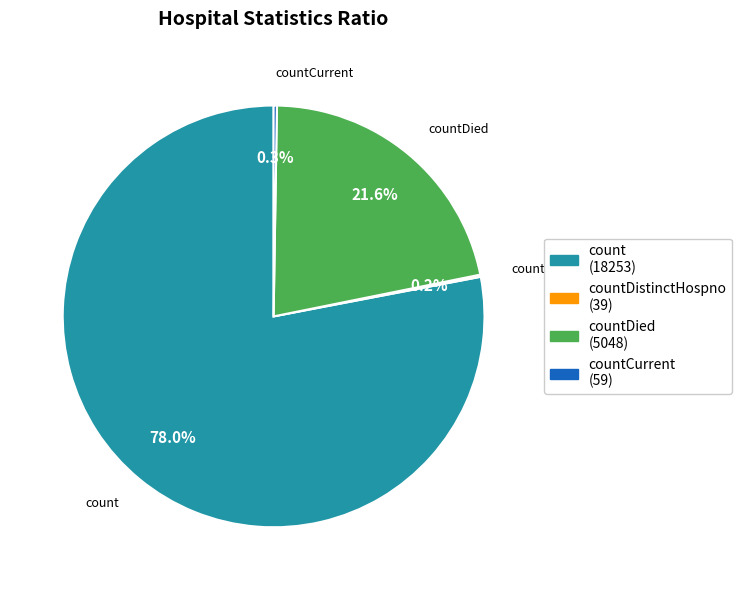

Which slice is the largest?

count (18253)